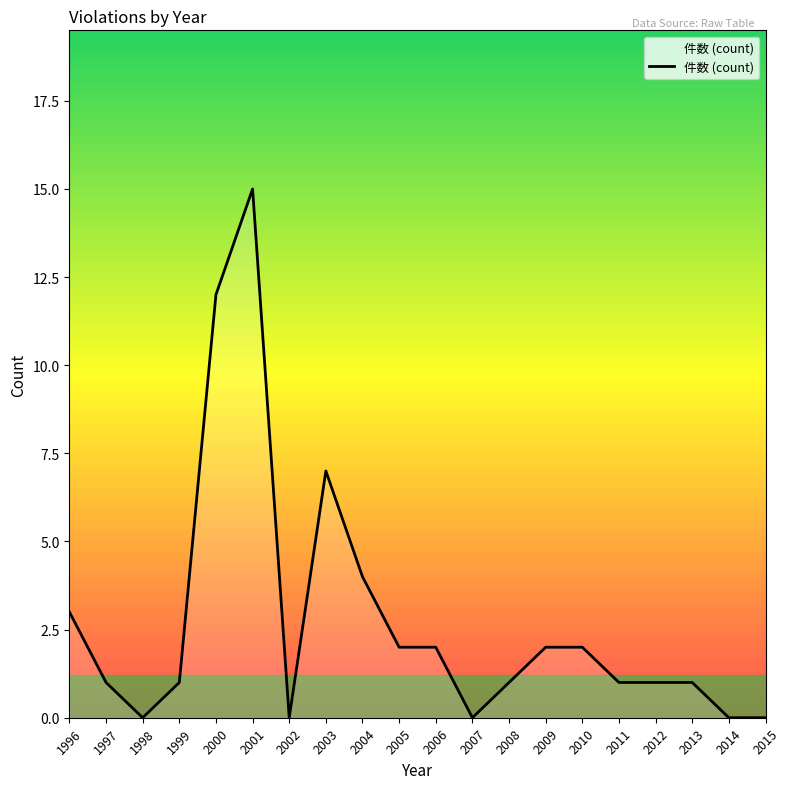

Which category has the highest value across all series?

2001